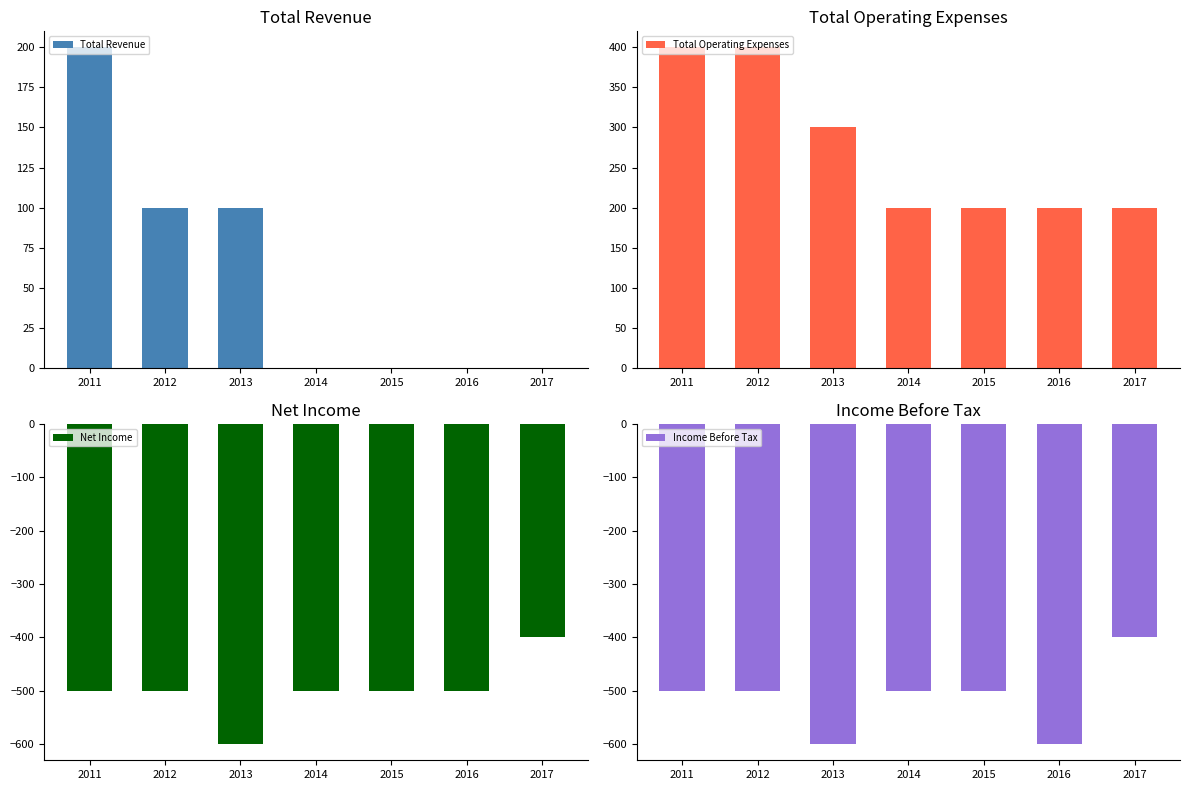

Rank the series by their maximum value, from lowest to highest.

Net Income, Income Before Tax, Total Revenue, Total Operating Expenses